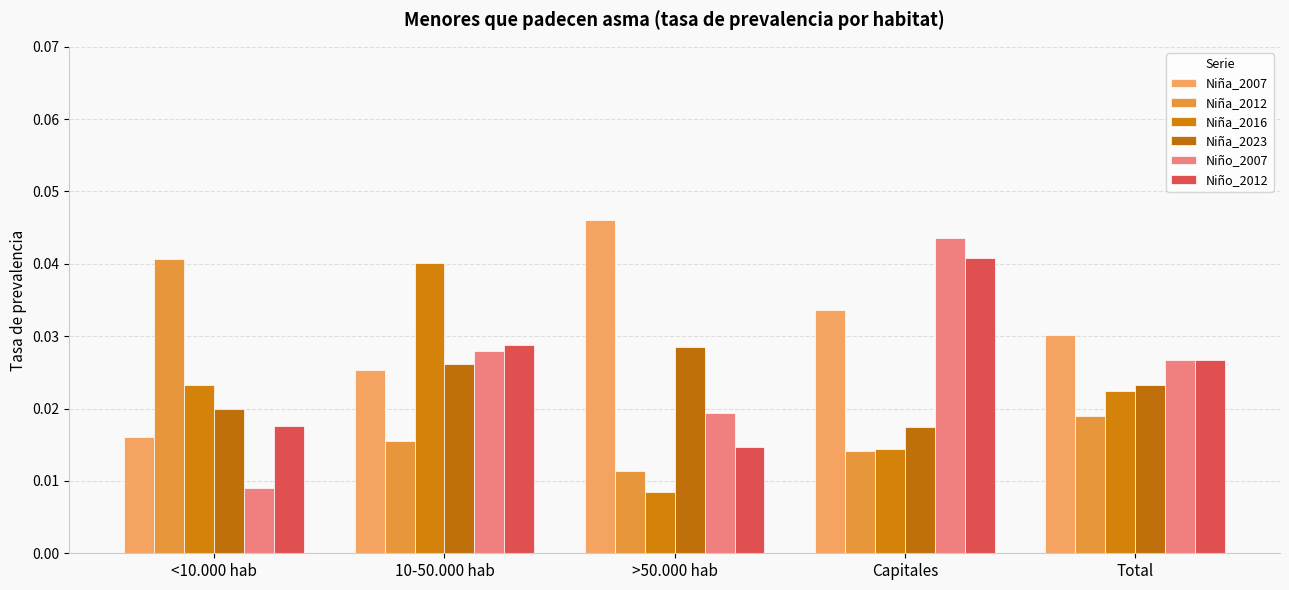

At how many categories does at least one series exceed 0?

5